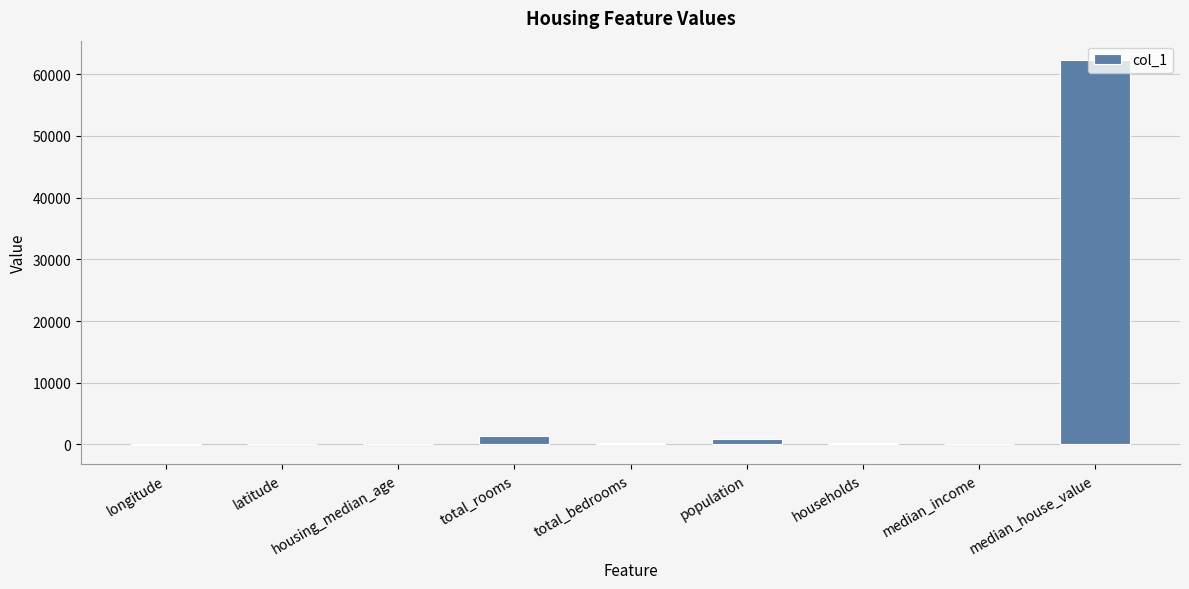

What is the difference between the values at total_bedrooms and housing_median_age?

236.0